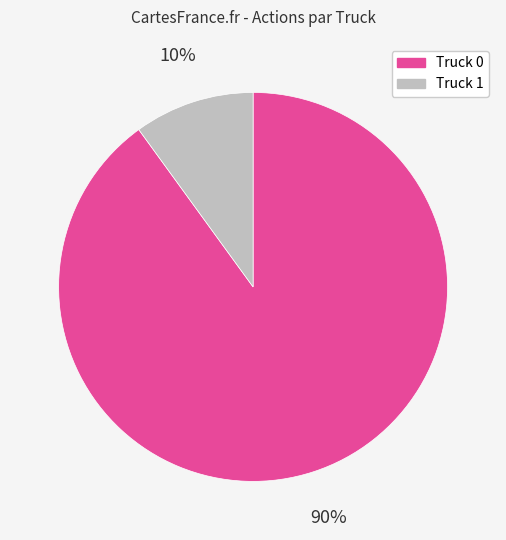

Does Truck 0 account for over 50% of the chart?

Yes